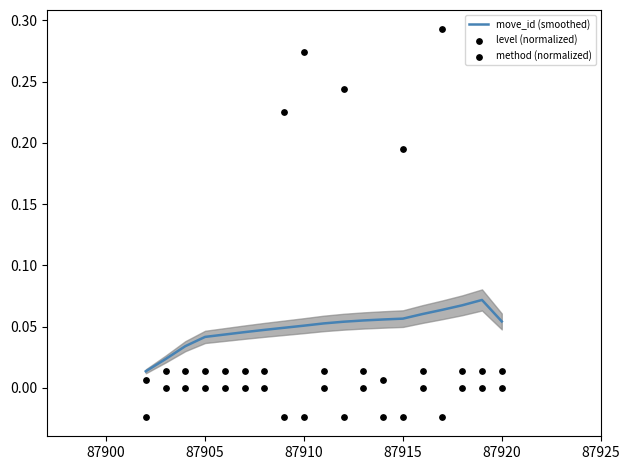

What are all the series names shown in the legend?

move_id (smoothed), level (normalized), method (normalized)